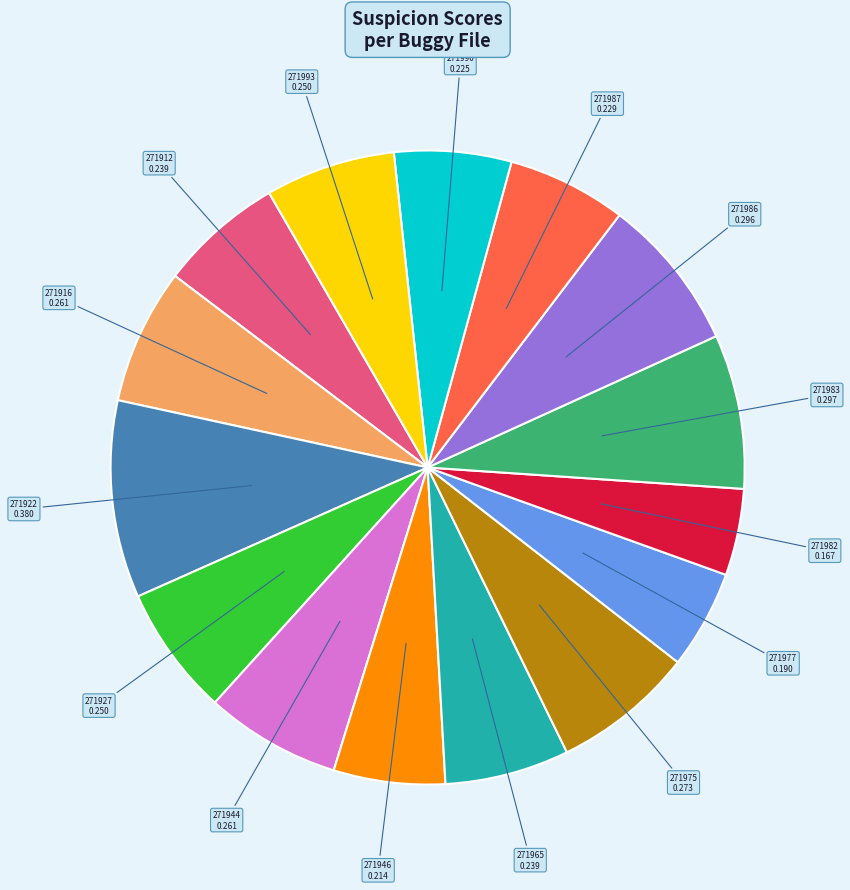

Is there any slice that represents more than half of the pie?

No